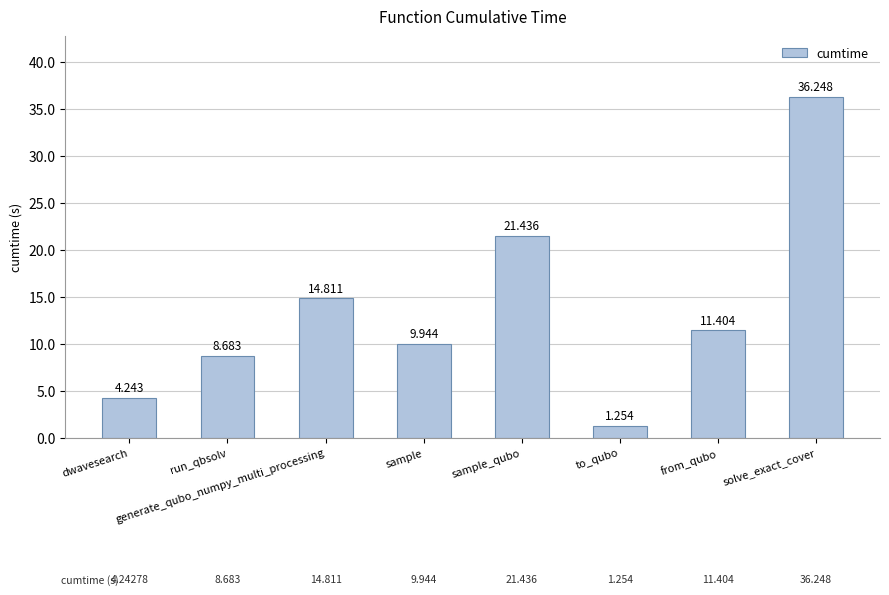

Which label corresponds to the smallest value in the chart?

to_qubo